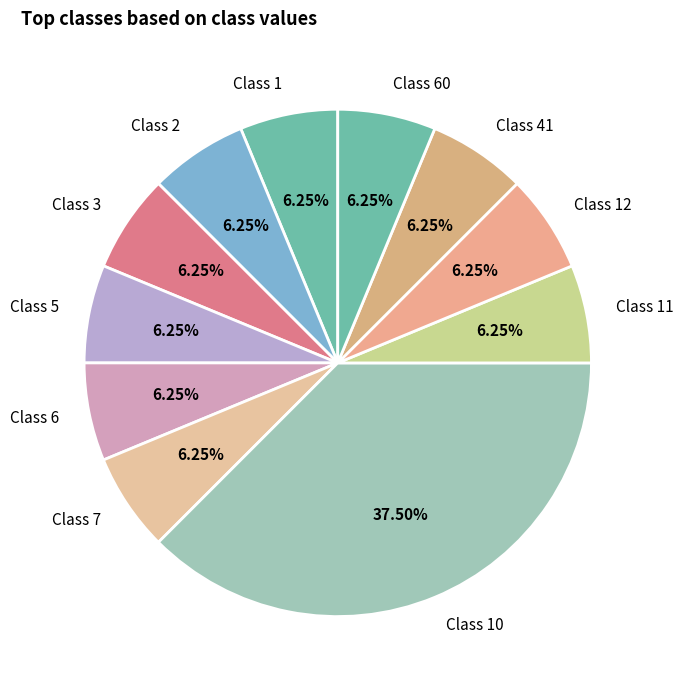

What is the ratio of the value at Class 6 to the value at Class 2?

1.0